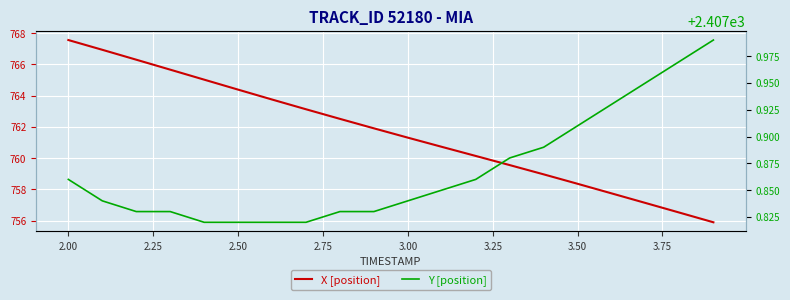

How many categories are shown in the chart?

20